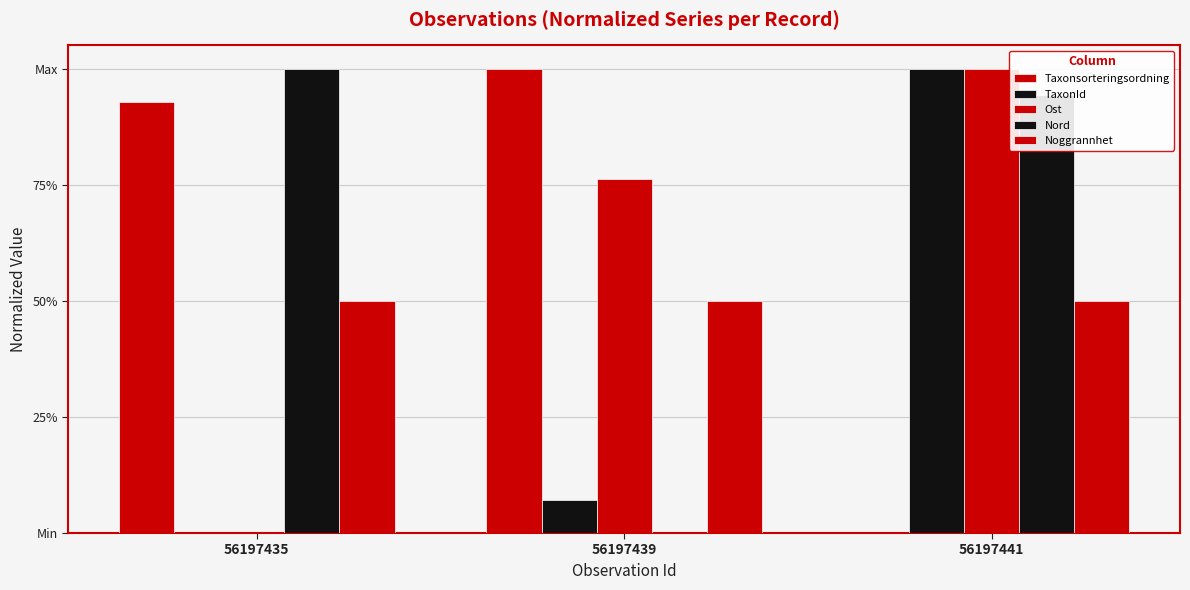

What is the difference between the Taxonsorteringsordning values at 56197435 and 56197441?

0.9